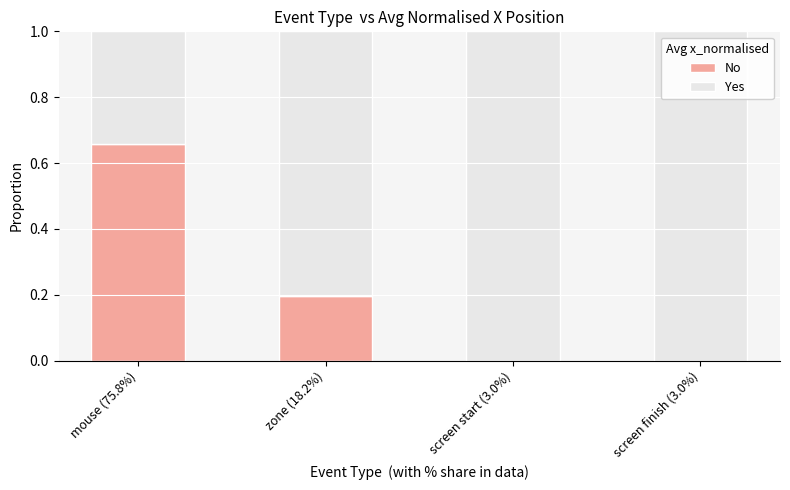

At which label does No reach its peak?

mouse (75.8%)